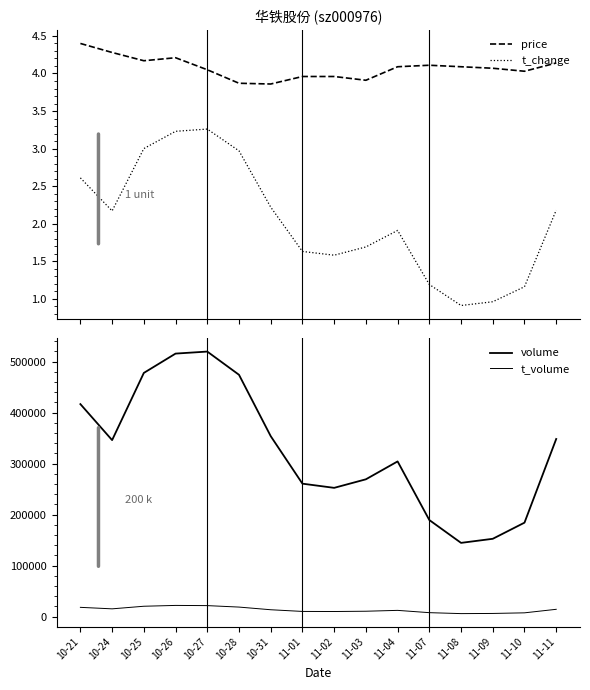

True or false: t_change has a value of 1.9 at 11-04.

True